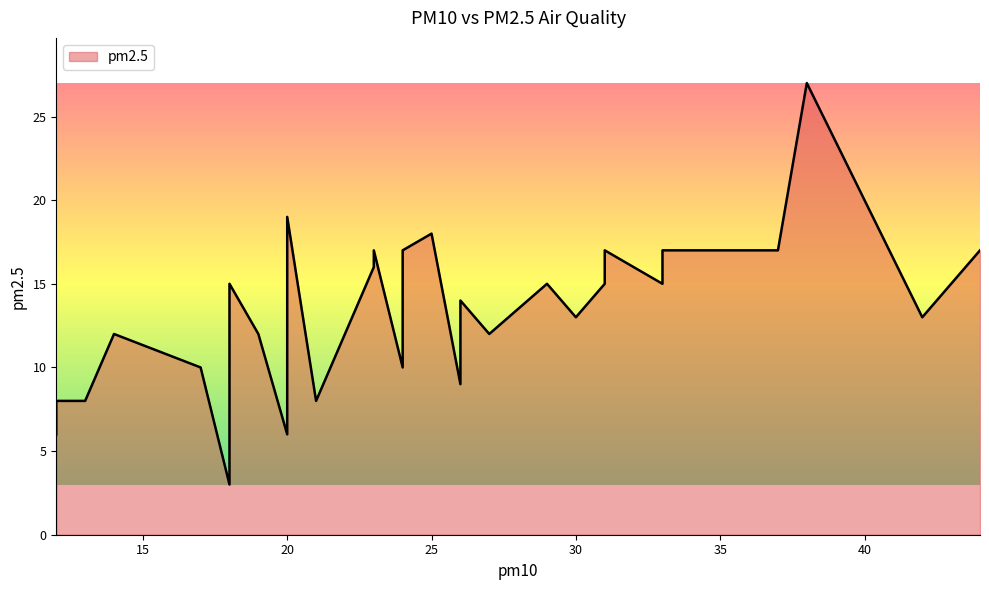

True or false: pm2.5 and pm10 cross at least once.

False